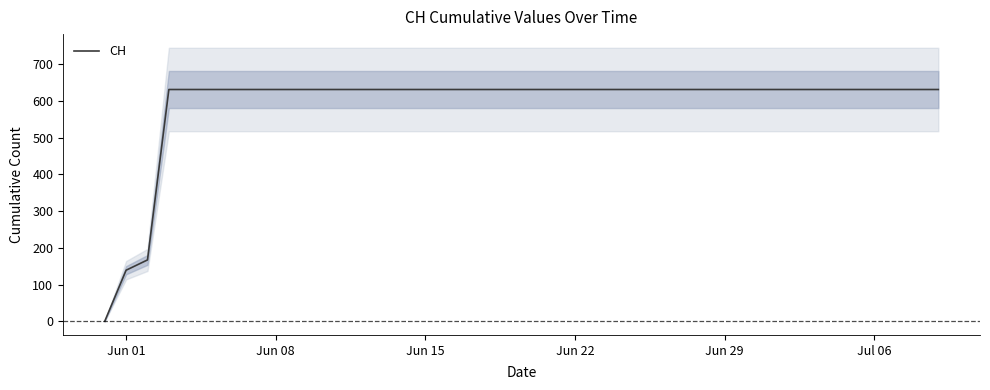

True or false: the data shows 141 at 6.

False